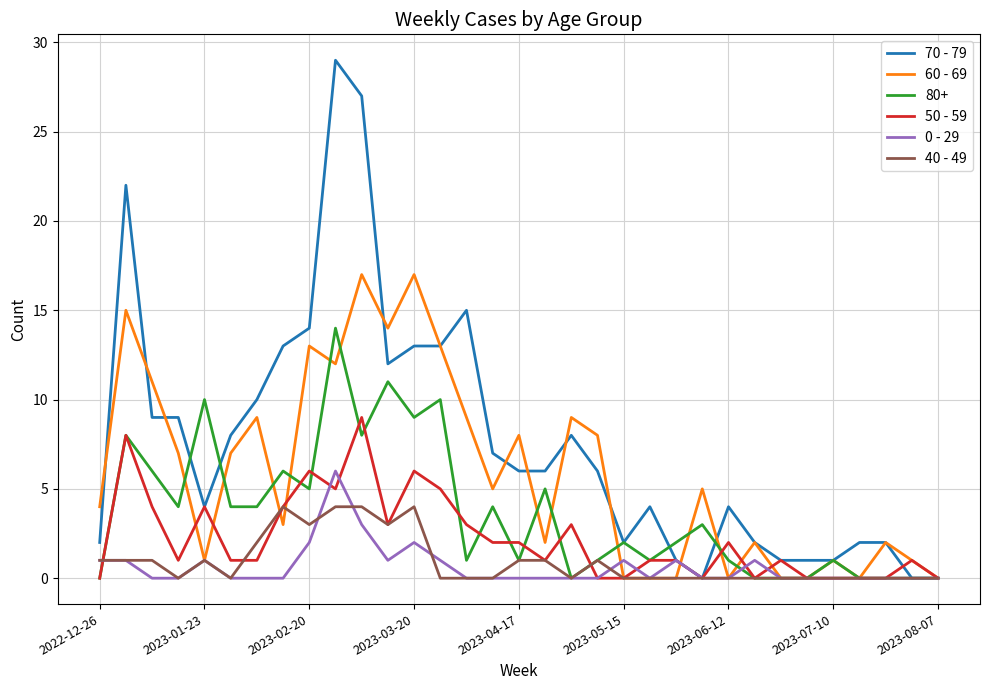

Does the chart display data point markers on the line(s)?

No